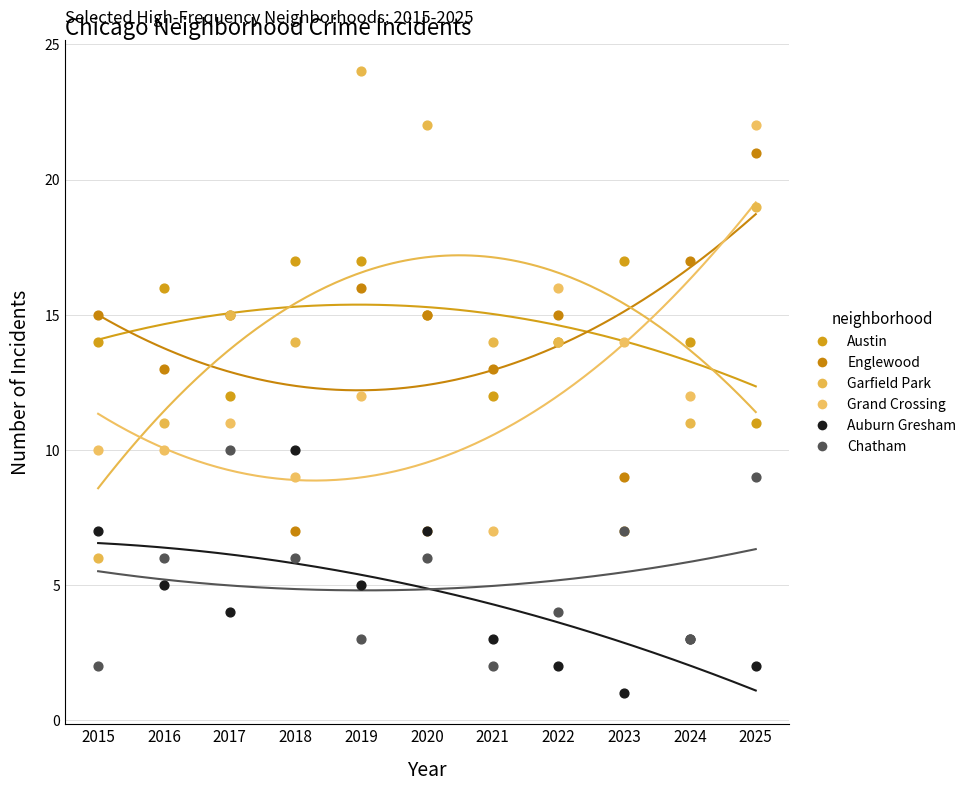

What are all the series names shown in the legend?

Austin, Englewood, Garfield Park, Grand Crossing, Auburn Gresham, Chatham